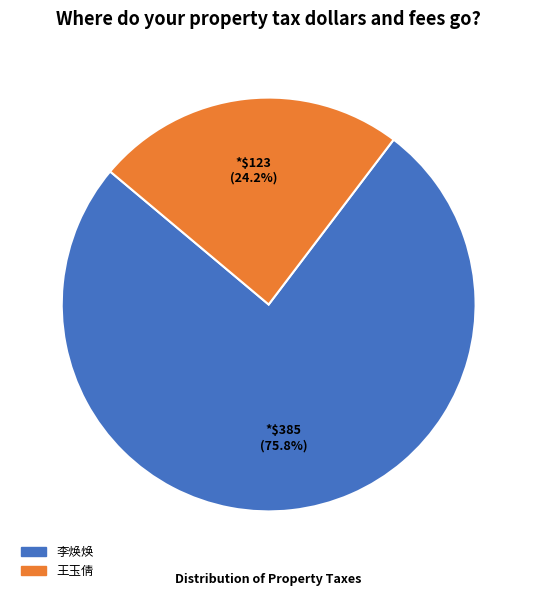

To the nearest percent, what is the combined percentage of 李焕焕 and 王玉倩?

100%